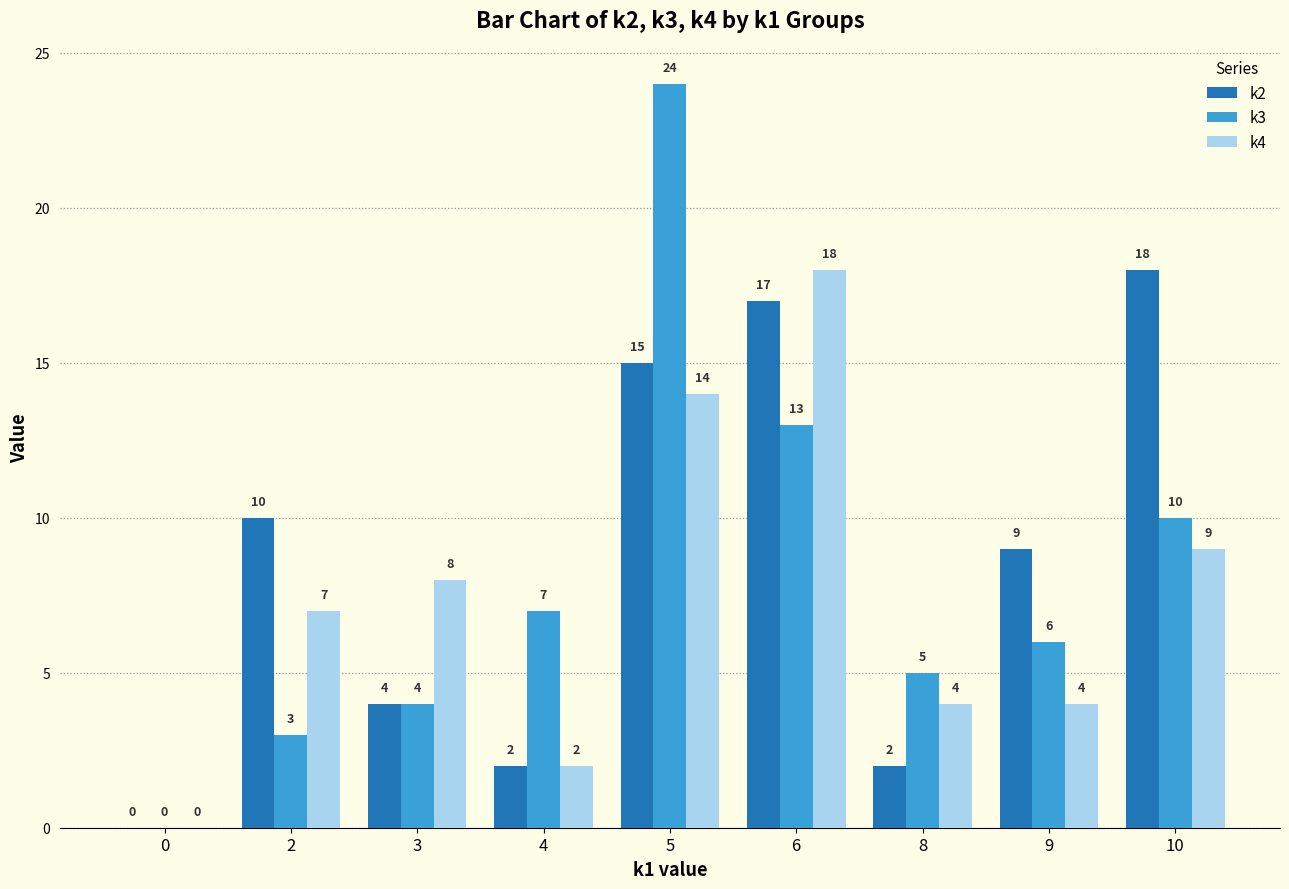

What is the maximum value for k3?

24